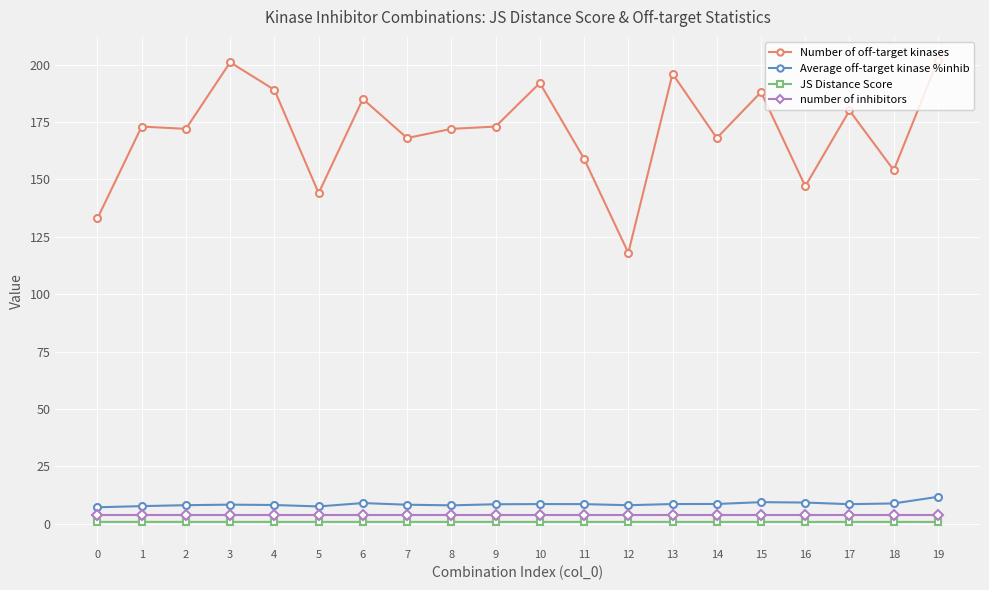

True or false: Average off-target kinase %inhib has more than 0 interior local peaks.

True